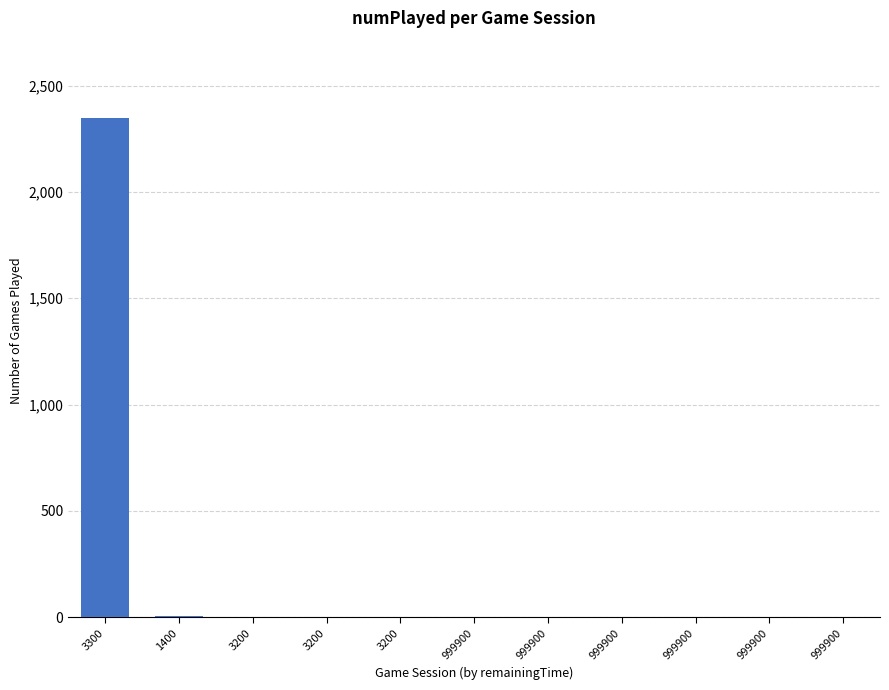

How many data points does each series have?

11